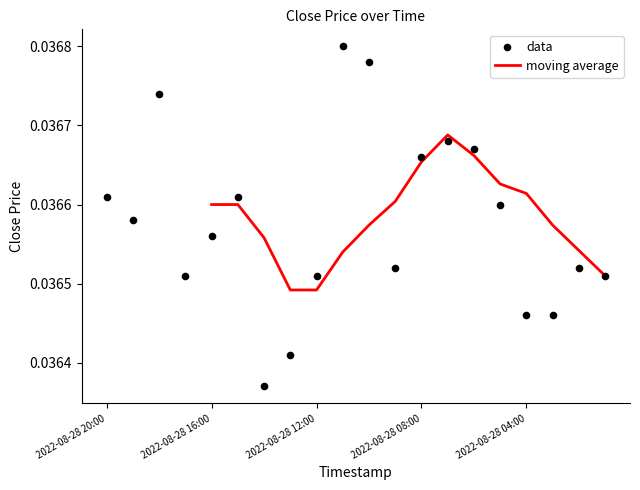

Between 2022-08-28 06:00 and 2022-08-28 15:00, which is larger?

2022-08-28 06:00